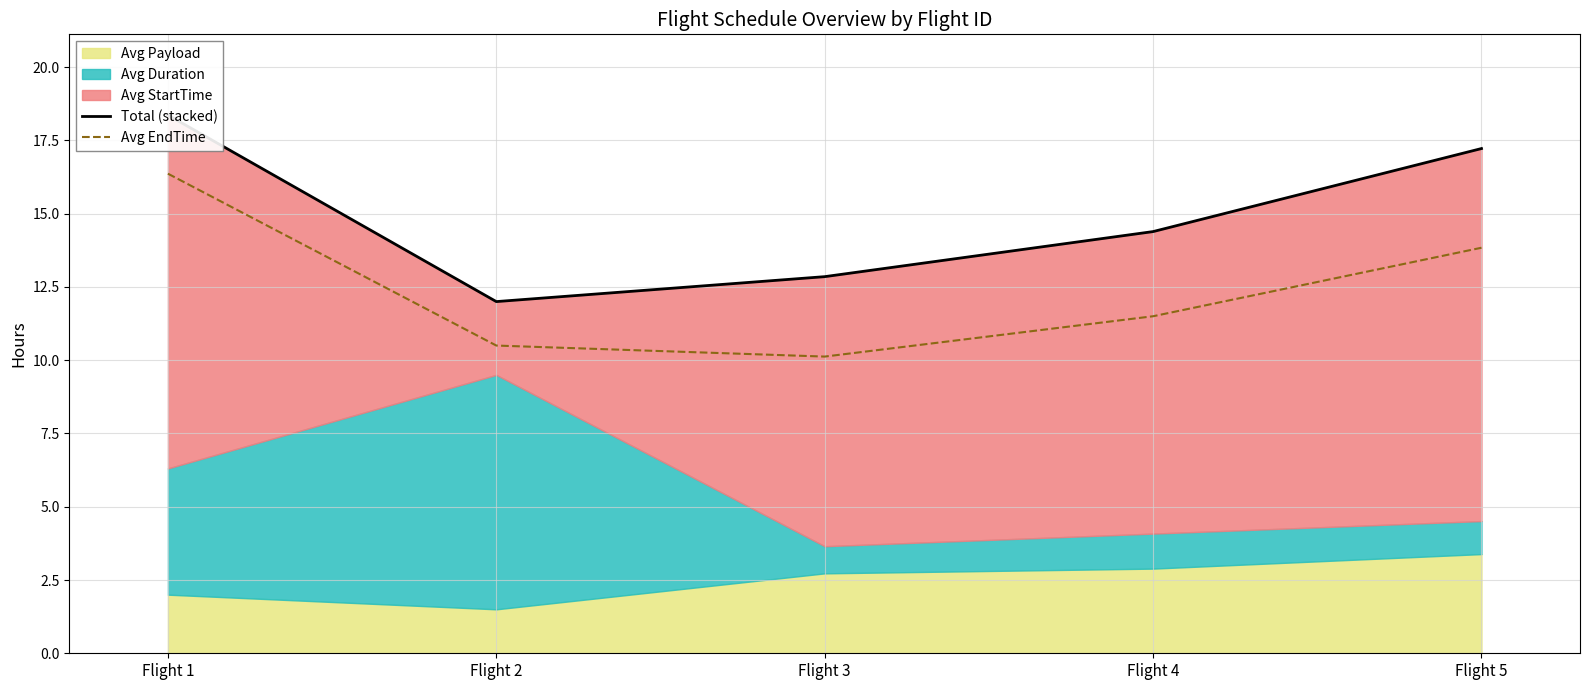

At which category is the sum across all series the highest?

Flight 1